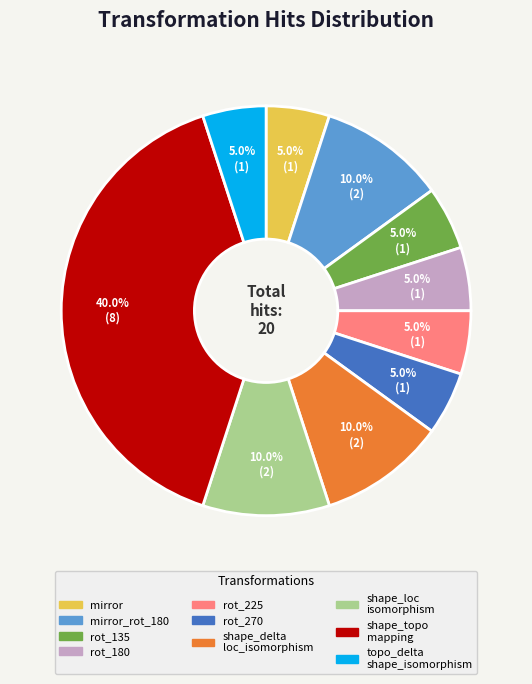

Does any single category account for the majority?

No